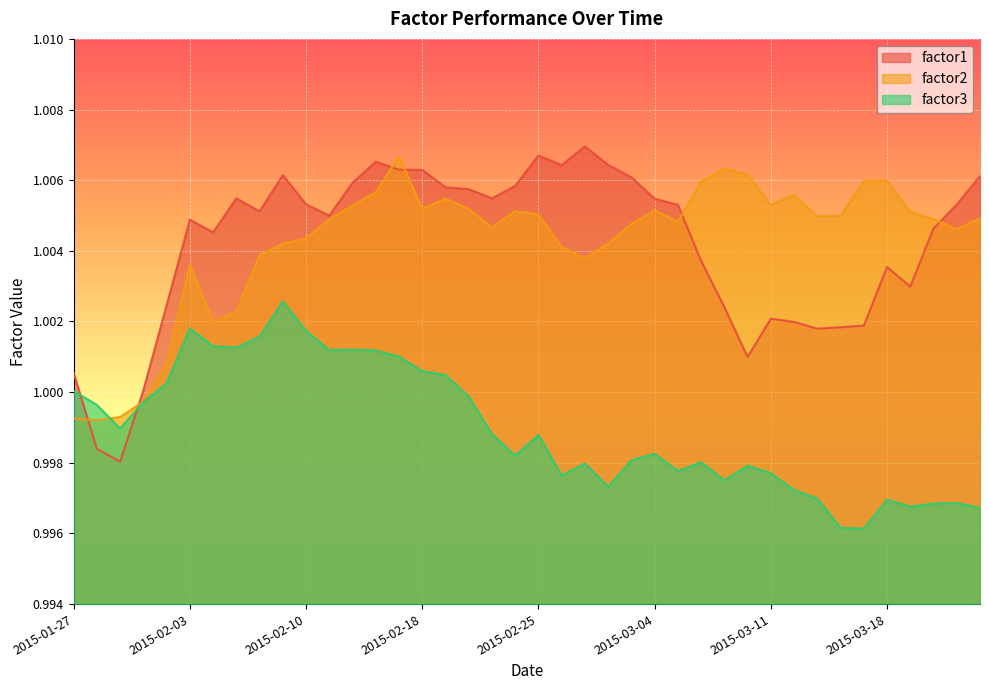

What is the label of the 33rd point from the right?

2015-02-05